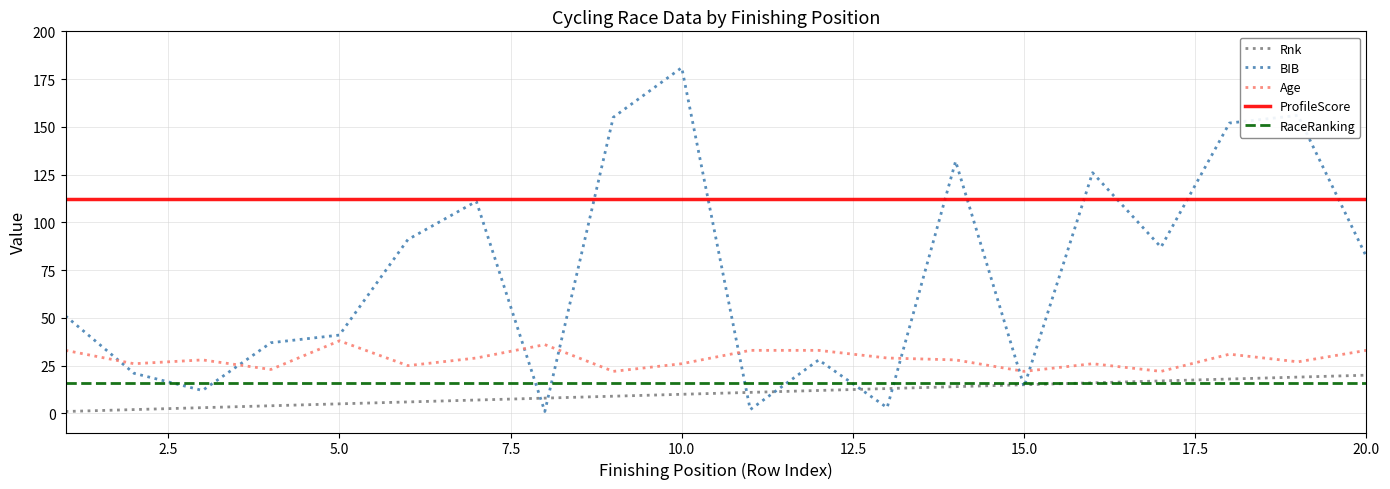

Which series has the largest range (max minus min)?

BIB